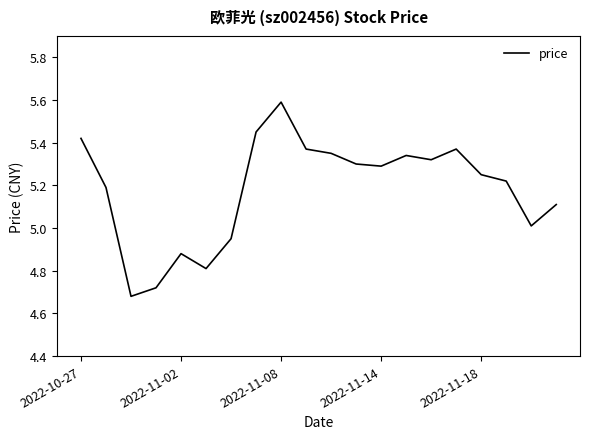

What is the sum of all values?

103.6